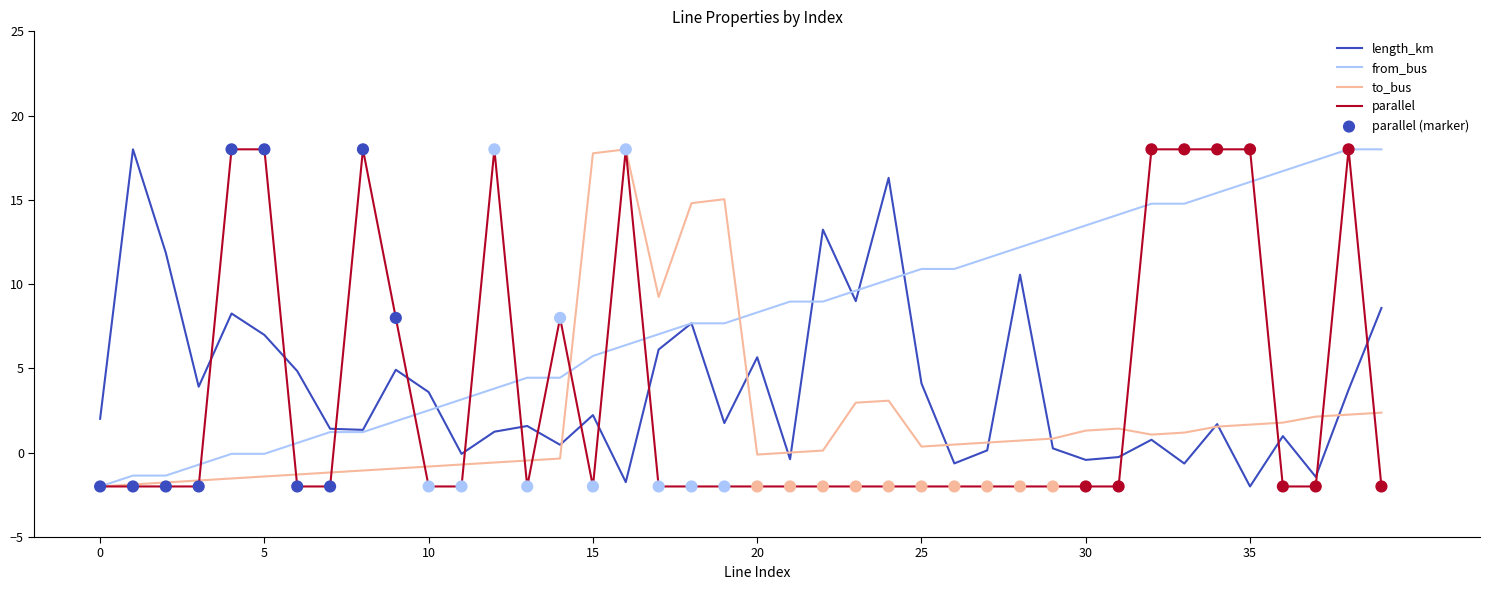

Which series has the largest total across all categories?

from_bus